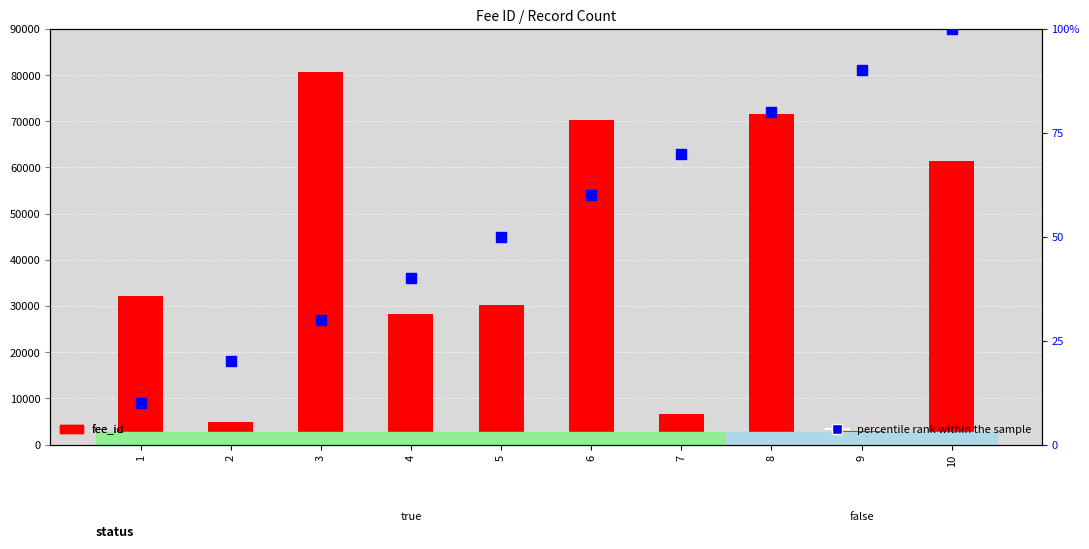

Which series has the widest spread of Y values?

fee_id